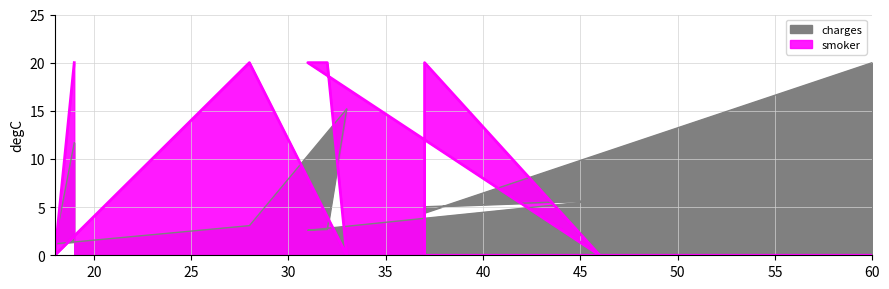

What is the spread (max minus min) of values at 18?

1.2